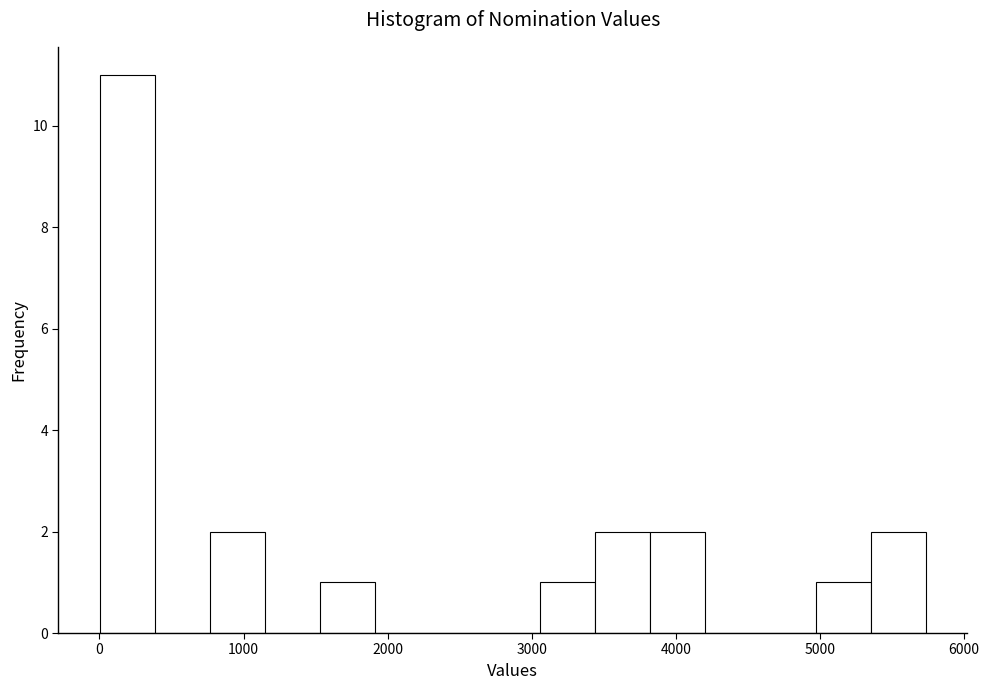

Read against the x-axis, roughly where is the centre of the tallest bar?

200